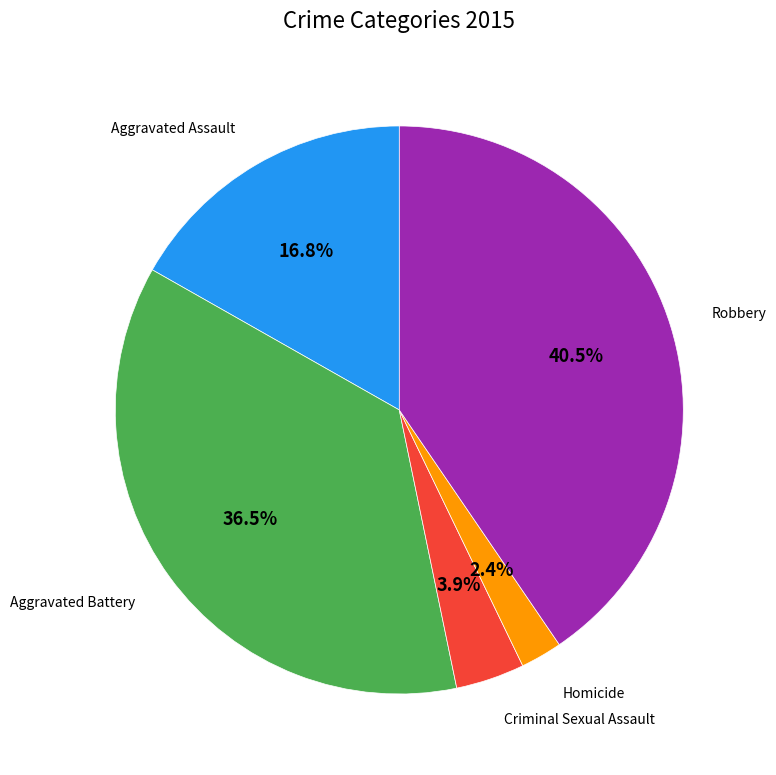

Is there any slice that represents more than half of the pie?

No